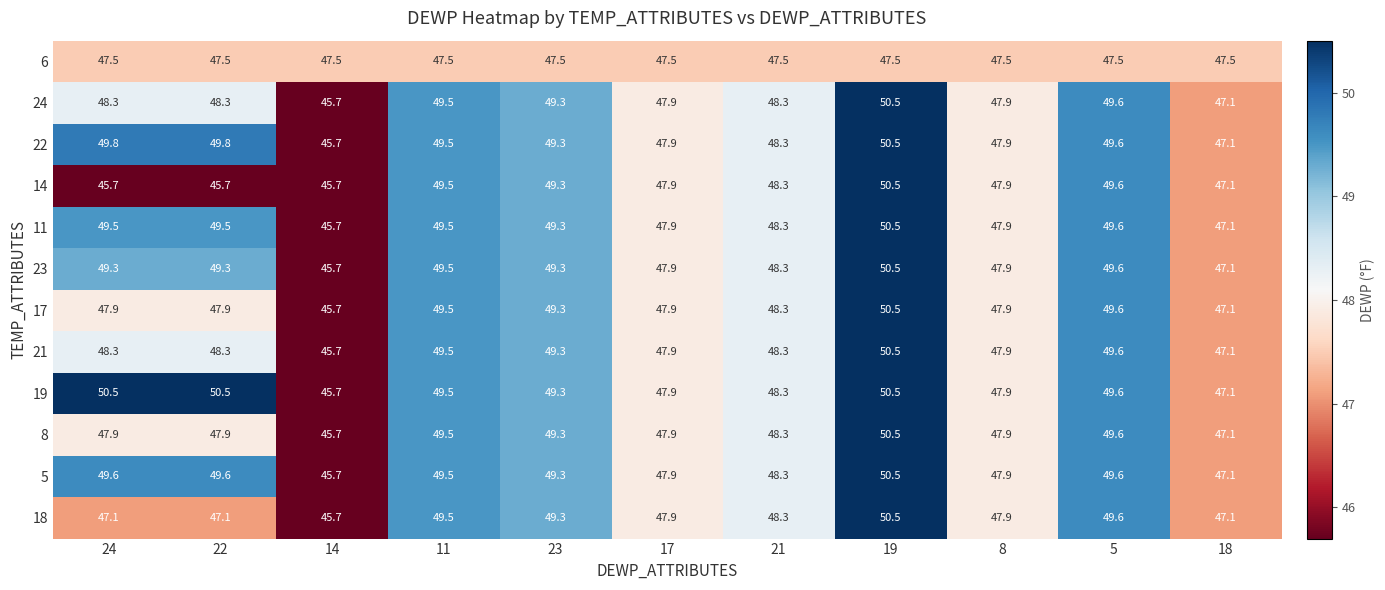

True or false: 6 has a value of 47.5 at 18.

True